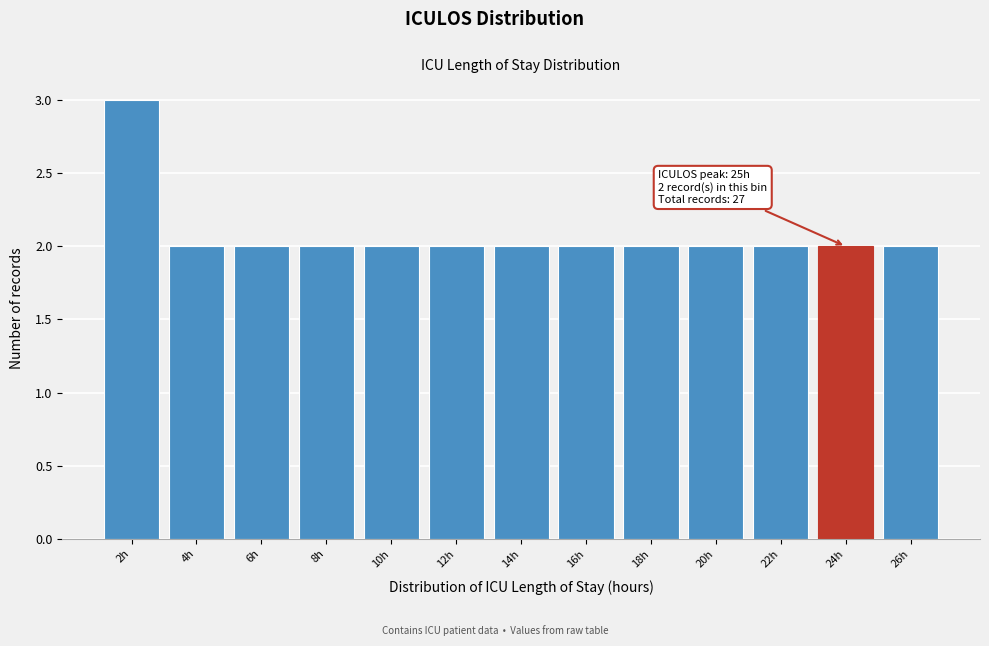

Reading left to right, extract all data points from this chart.

3	2	2	2	2	2	2	2	2	2	2	2	2